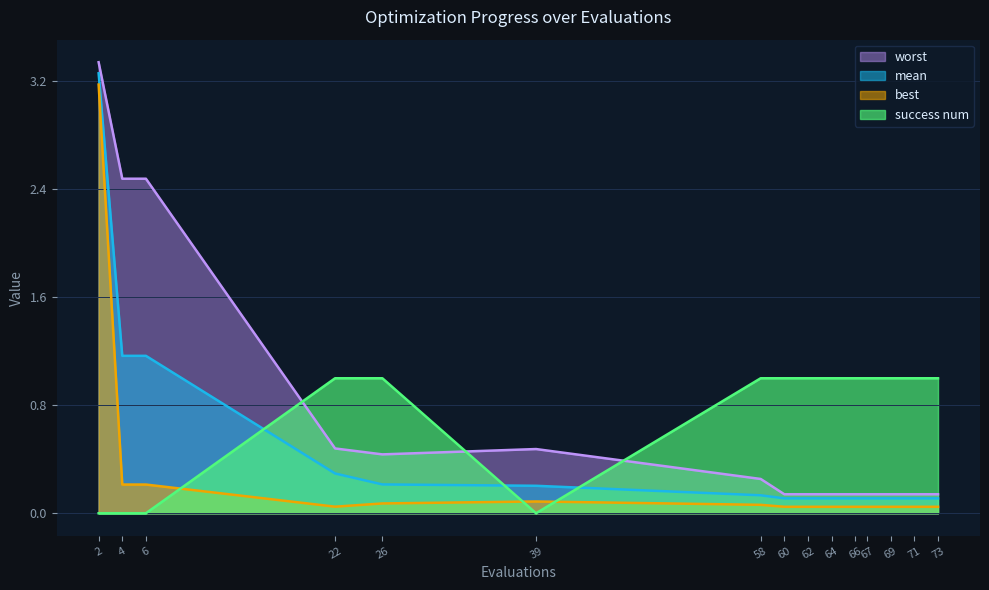

True or false: best and worst cross at least once.

False